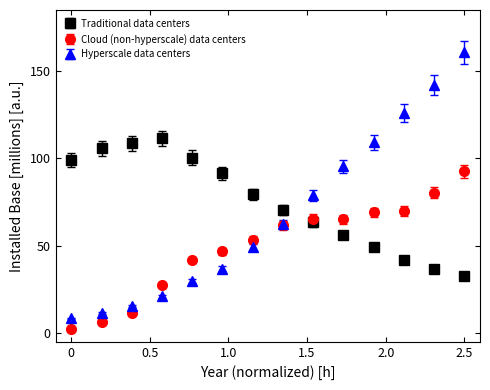

Which series has the widest spread of values?

Hyperscale data centers